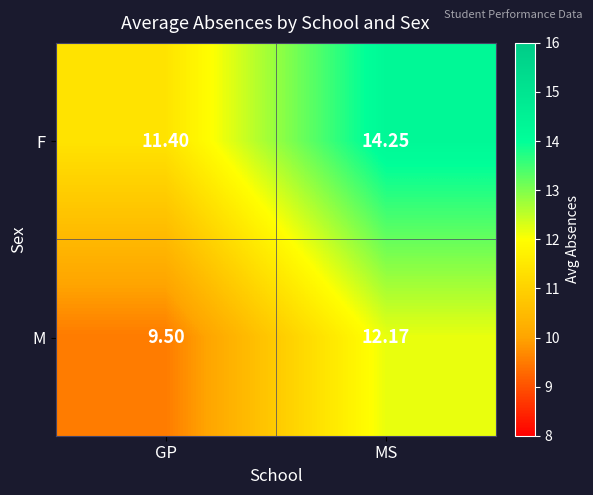

At which label is M closest to 10?

GP